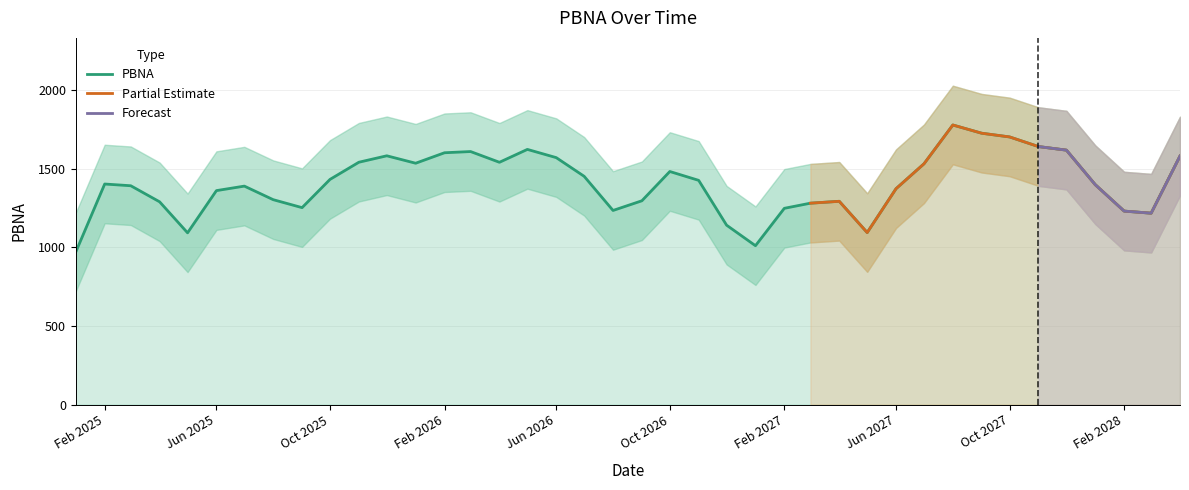

The PBNA series shows 2922.0 at Oct 2027. True or false?

False